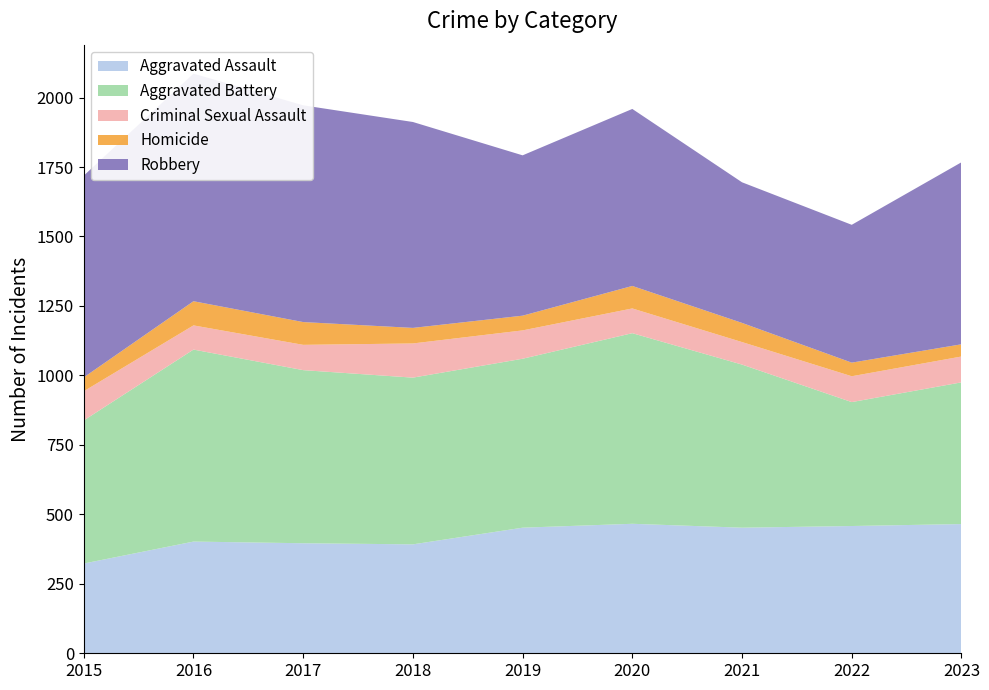

Reading left to right, list all the values displayed in this chart.

Aggravated Assault: 2015=323	2016=402	2017=396	2018=392	2019=452	2020=466	2021=452	2022=458	2023=465
Aggravated Battery: 2015=515	2016=691	2017=623	2018=600	2019=608	2020=686	2021=587	2022=446	2023=510
Criminal Sexual Assault: 2015=105	2016=87	2017=91	2018=123	2019=102	2020=89	2021=81	2022=93	2023=93
Homicide: 2015=50	2016=87	2017=82	2018=56	2019=53	2020=81	2021=69	2022=49	2023=44
Robbery: 2015=726	2016=819	2017=780	2018=741	2019=577	2020=637	2021=506	2022=496	2023=655